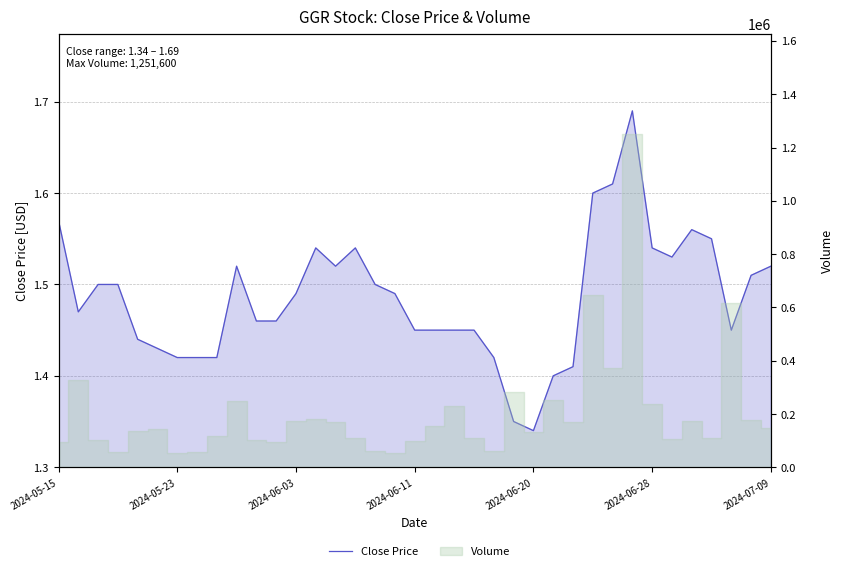

What position from the right is 21?

16